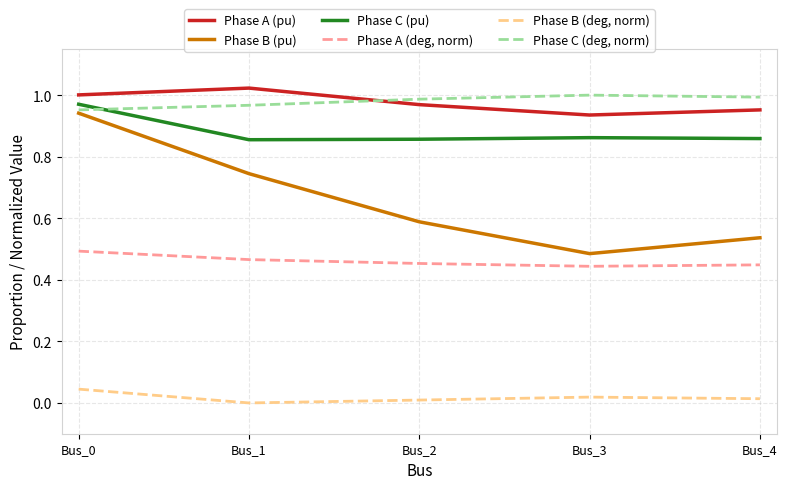

What is the total value across all series at Bus_3?

3.7